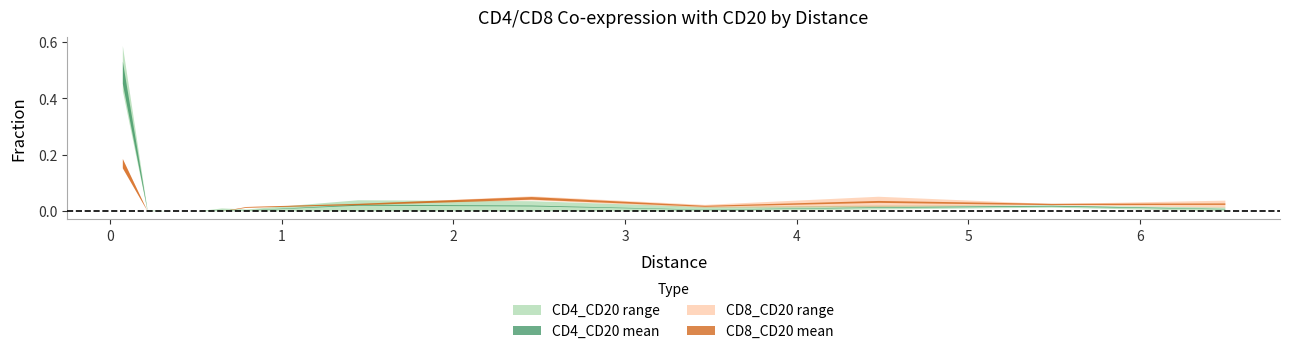

True or false: CD4_CD20_2 has more than 0 interior local peaks.

True